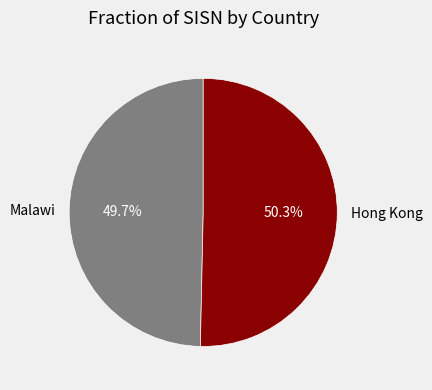

Which slice is the largest?

Hong Kong